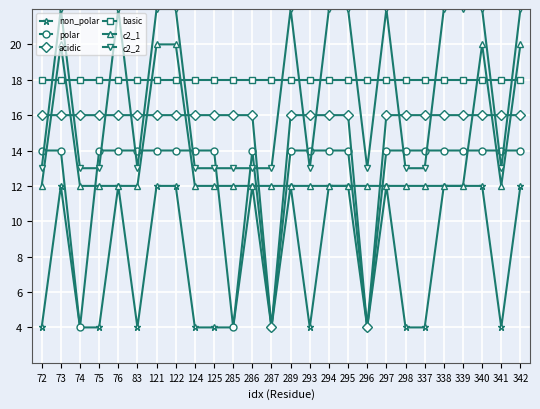

True or false: c2_2 has more than 1 points higher than both neighbors.

True